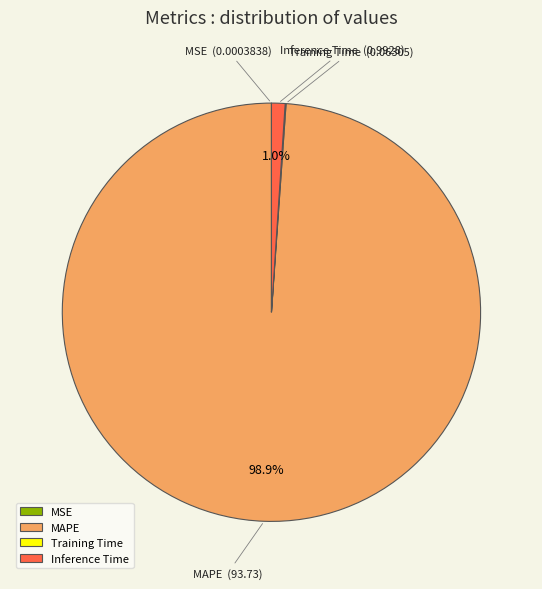

What percentage is the MAPE slice, to the nearest percent?

99%